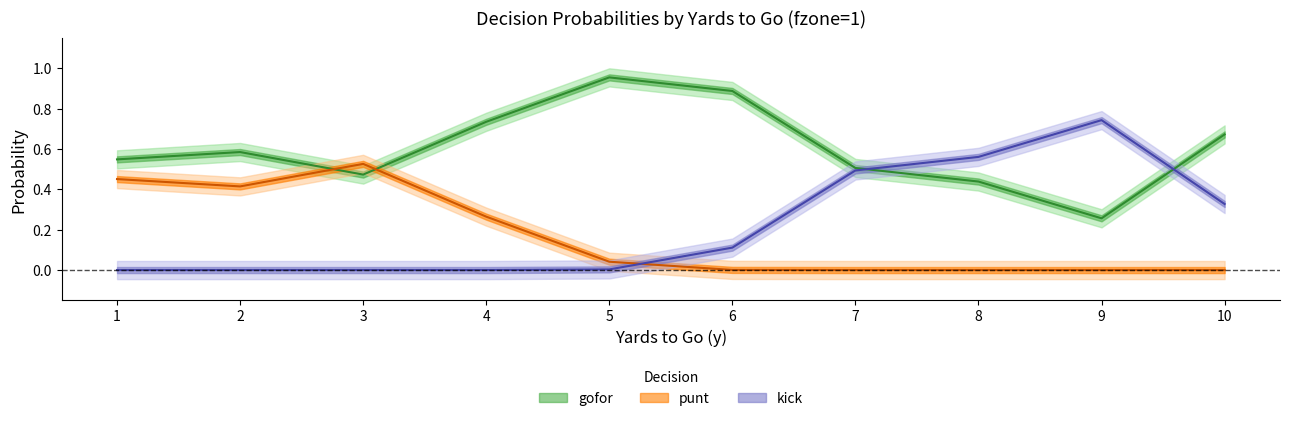

What is the total value across all series at 9?

1.0